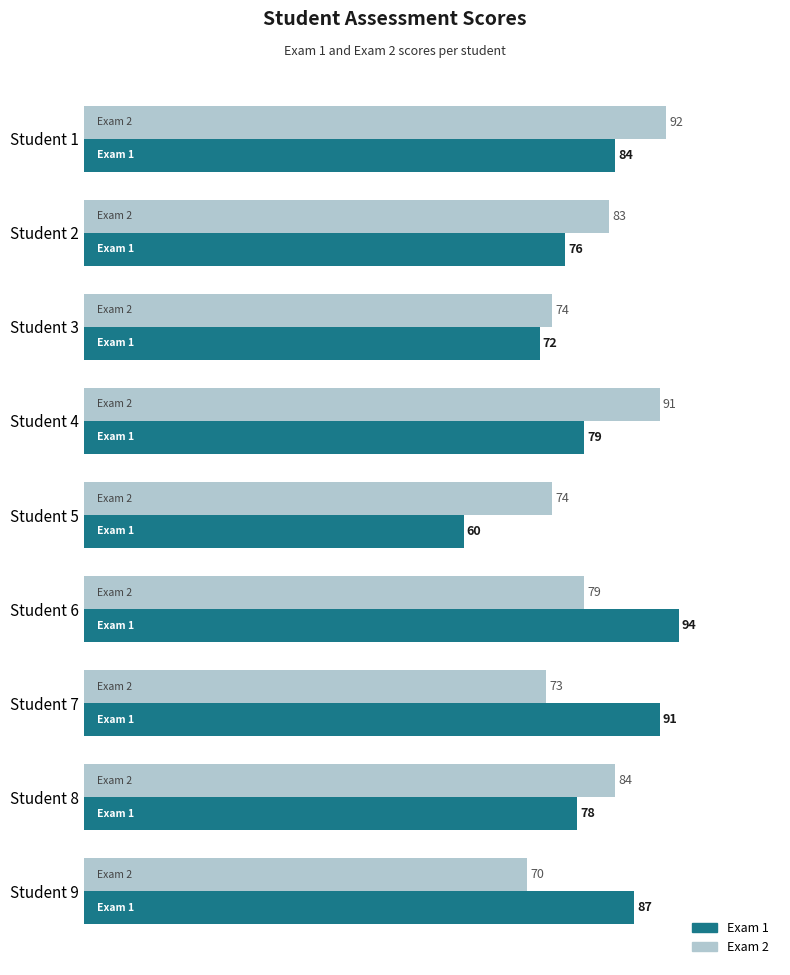

The value of Exam 2 at Student 3 is 74. True or false?

True